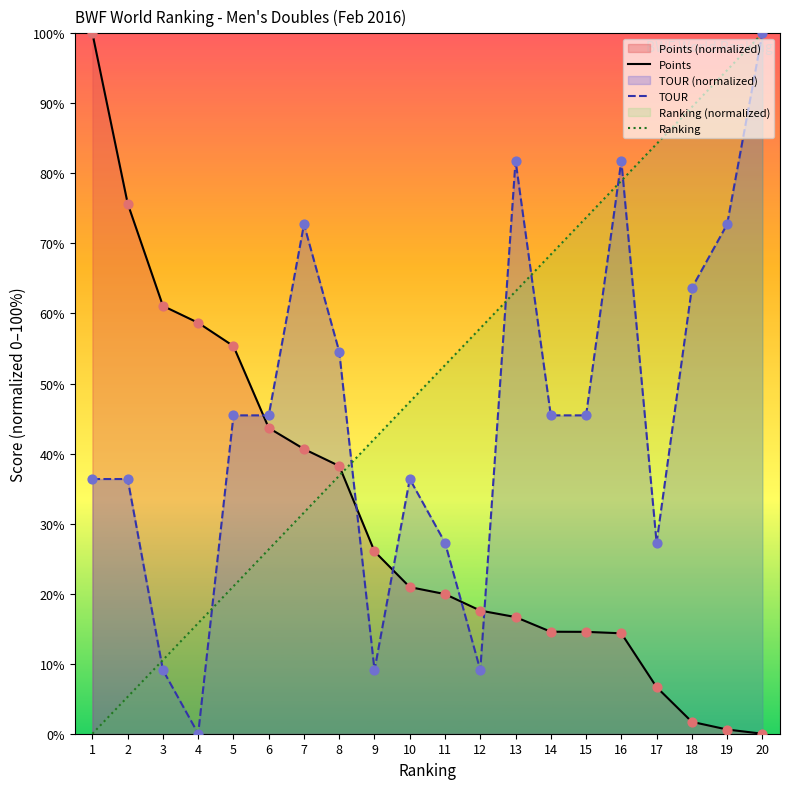

Which series reaches the maximum Y coordinate?

Points